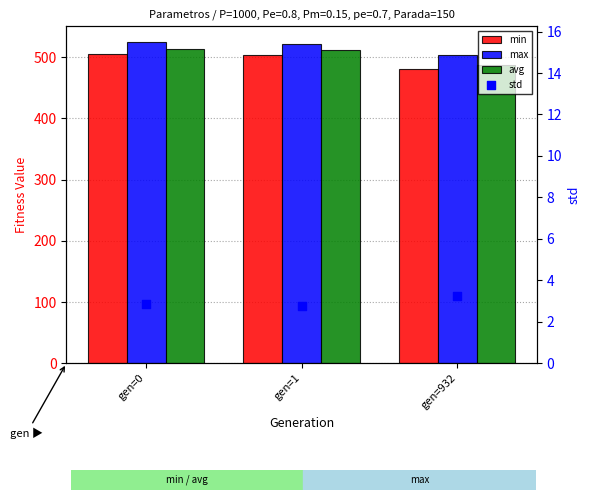

Which series contains the lowest Y value?

std